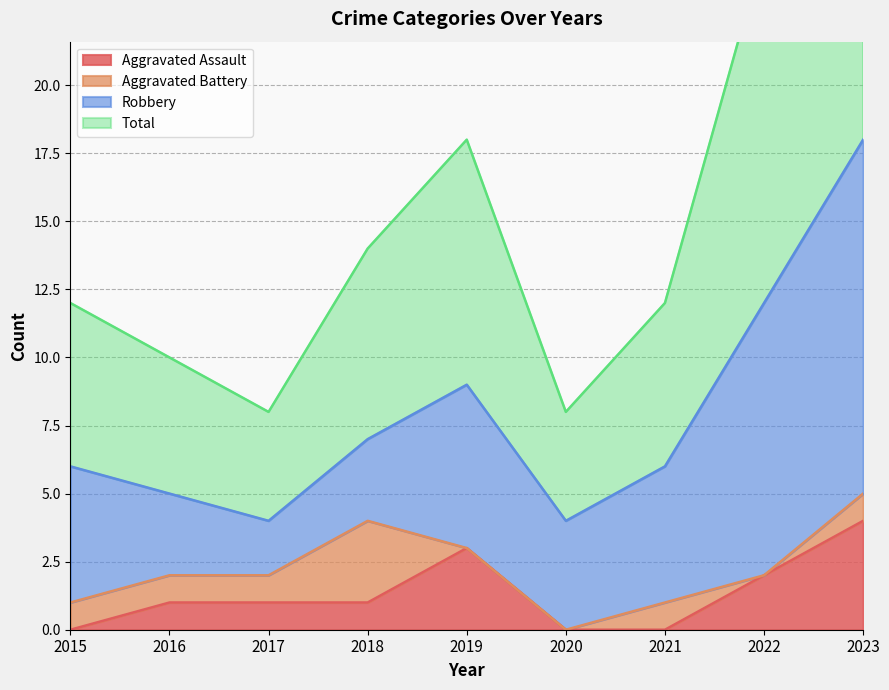

At which label does Aggravated Assault reach its peak?

2023